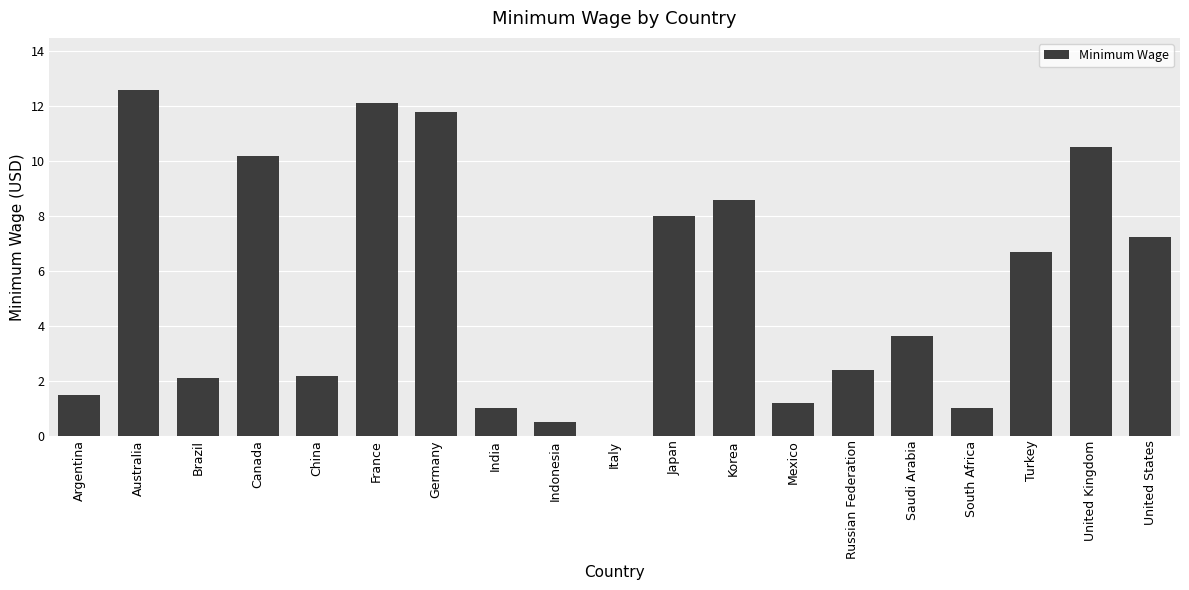

How many positive values are there?

18